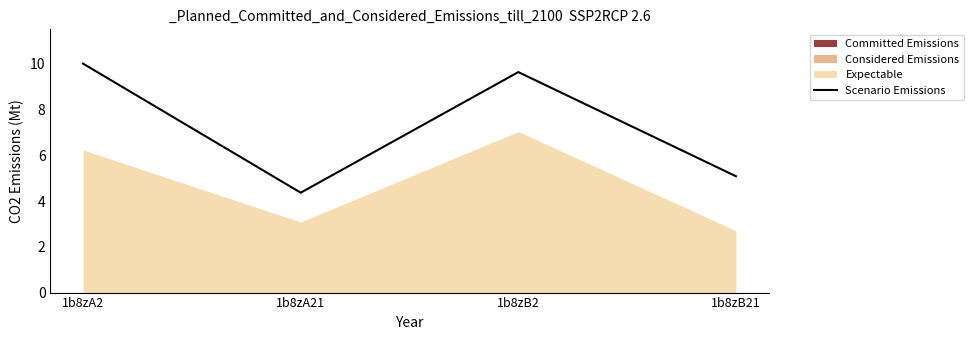

Rank the categories by value from lowest to highest.

1b8zA21, 1b8zB21, 1b8zB2, 1b8zA2